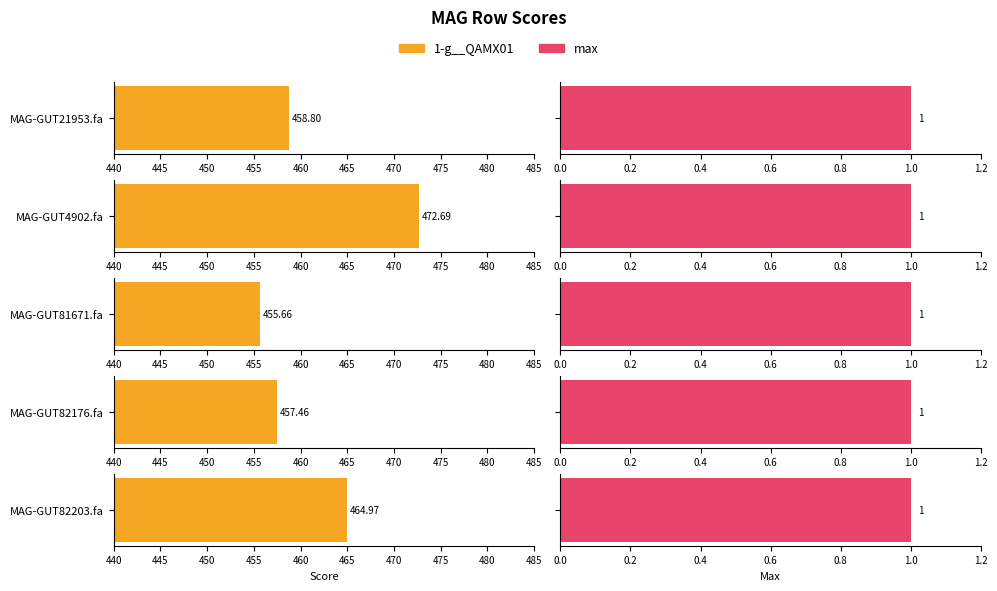

List the series in order of their peak value, highest first.

1-g__QAMX01, max